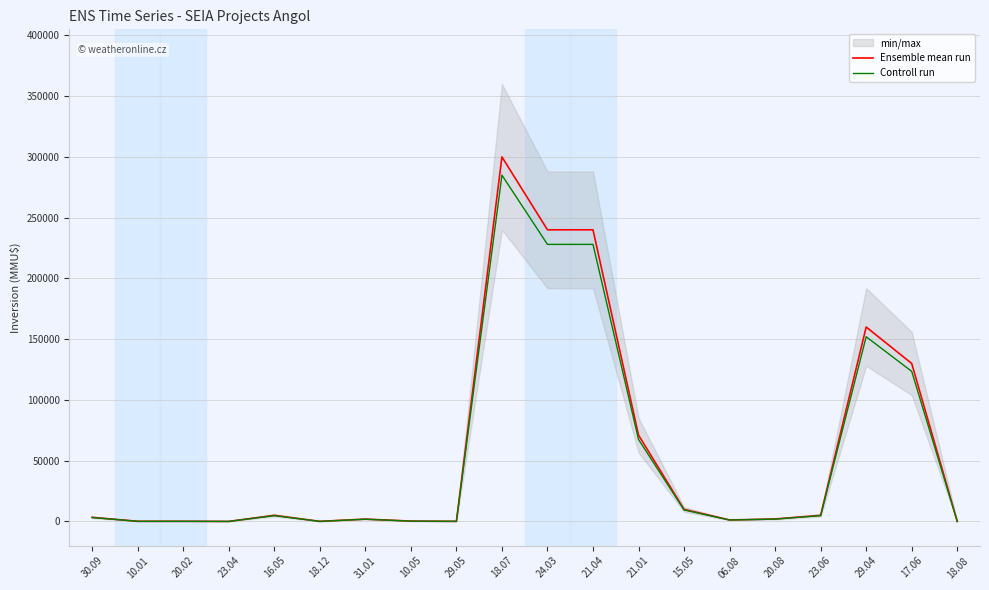

Count the number of categories in the chart.

20